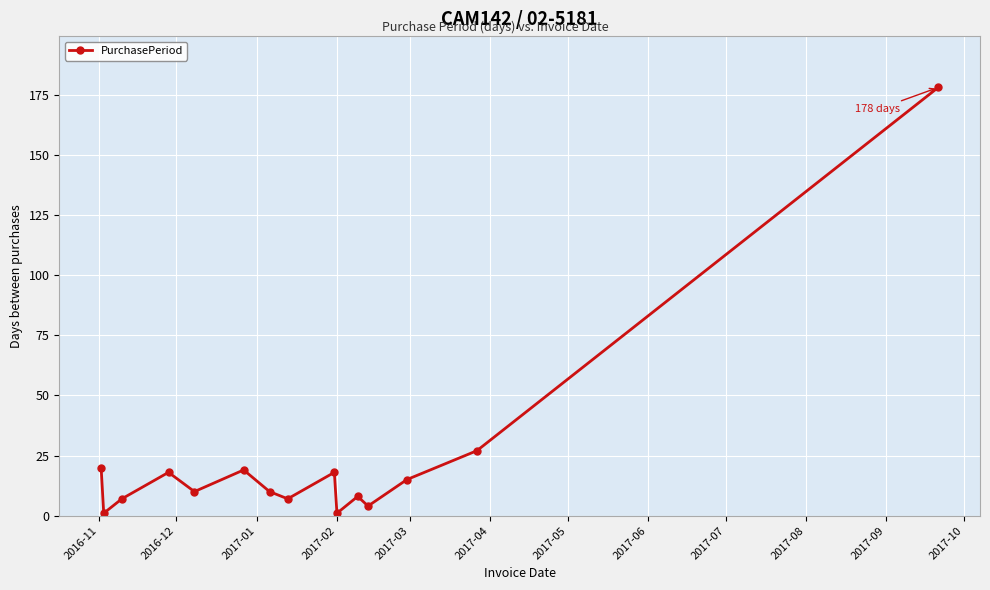

Reading right to left, list all the values displayed in this chart.

178	27	15	4	8	1	18	7	10	19	10	18	7	1	20